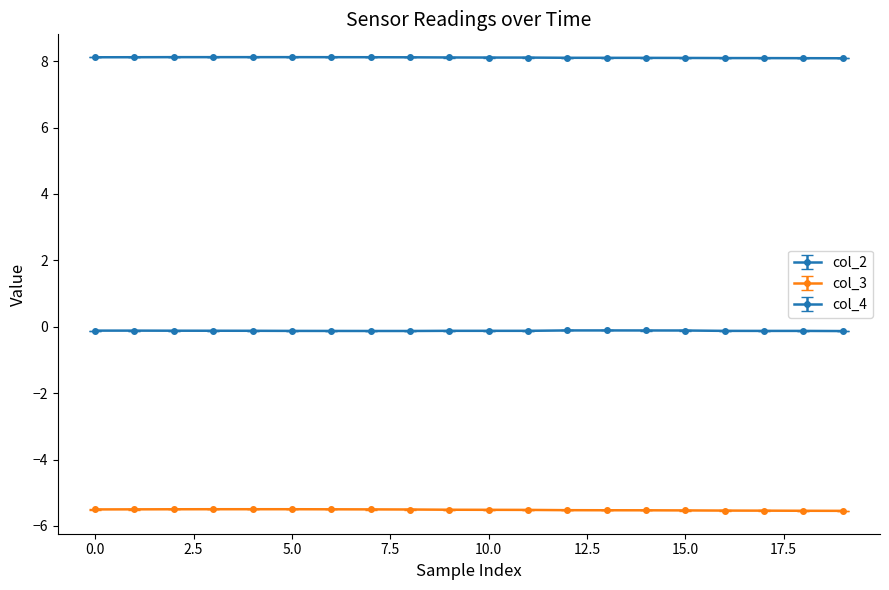

What is the average value of the col_2 series?

-0.1